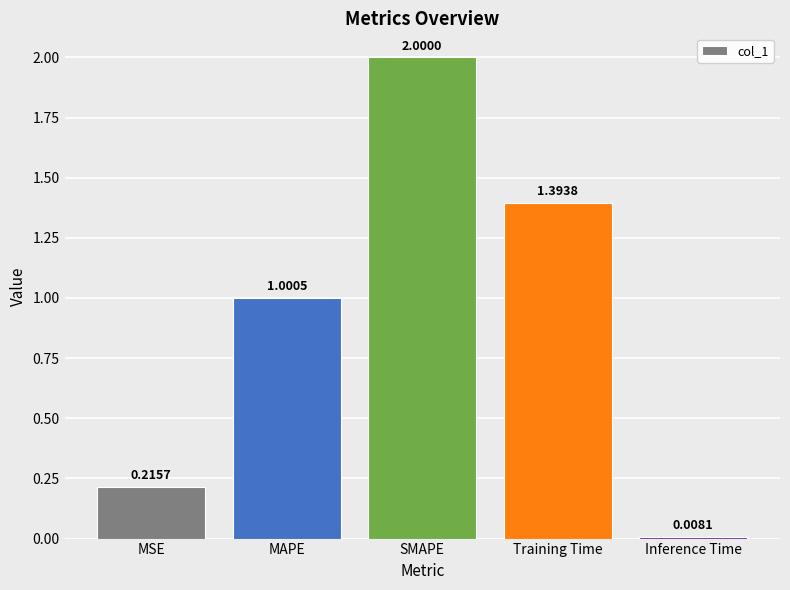

How many data points are above 1?

3